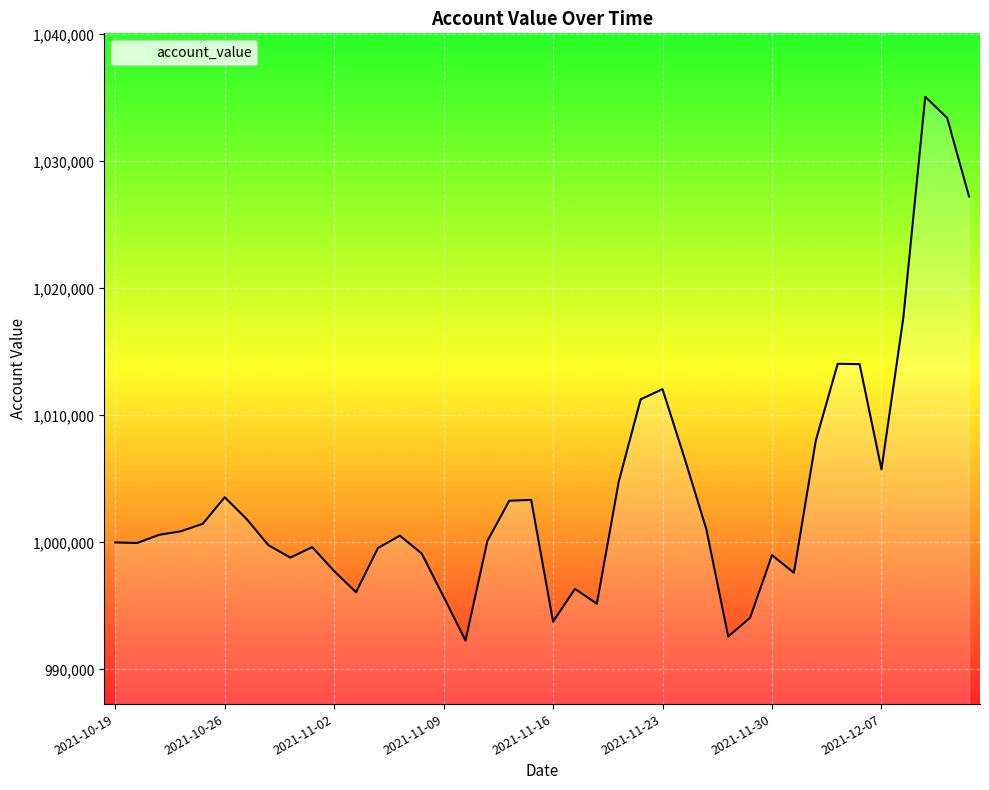

What is the greatest value displayed?

1035079.0